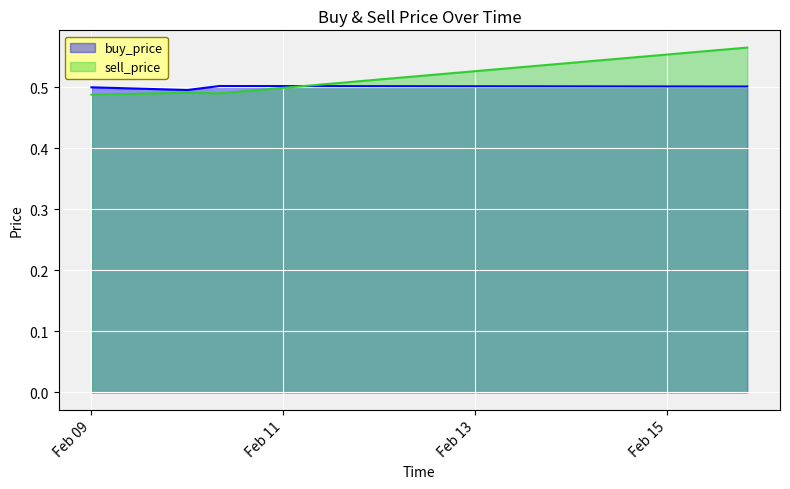

Reading right to left, what are all the values shown in this chart?

buy_price: 0.5	0.5	0.5	0.5
sell_price: 0.6	0.5	0.5	0.5